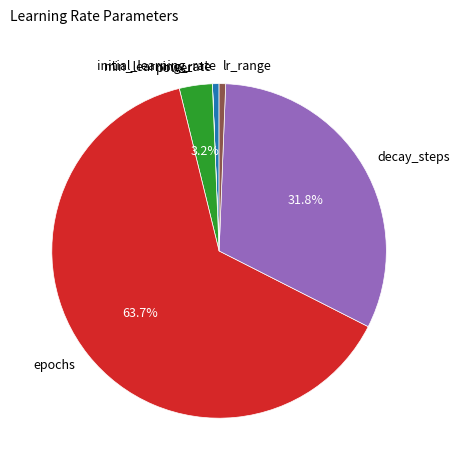

To the nearest percent, what is the average slice percentage?

17%